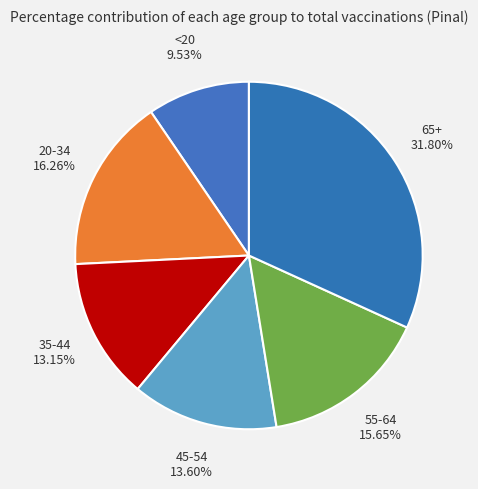

What is the largest slice in the pie chart?

65+